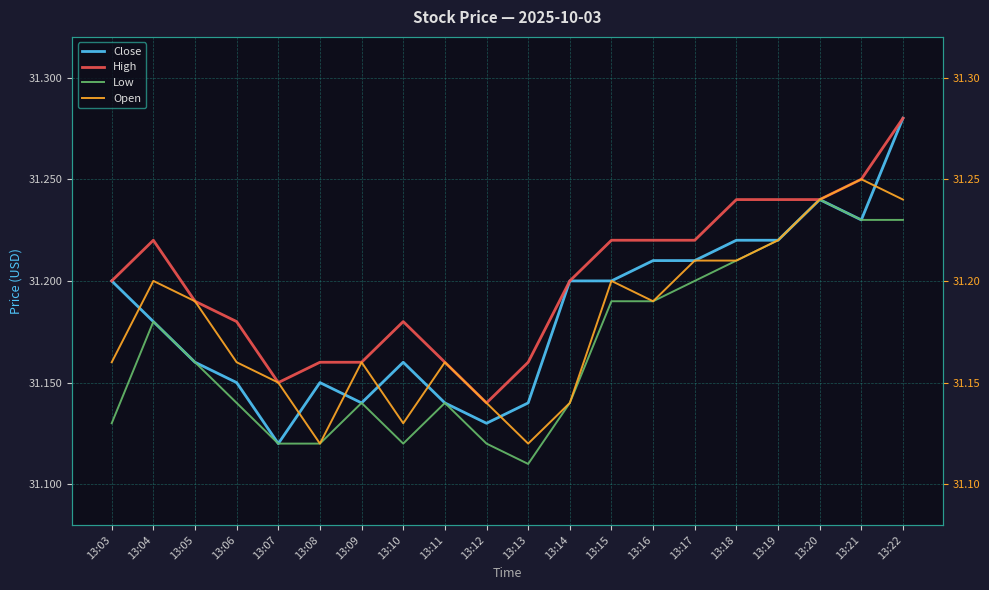

What are all the series names shown in the legend?

Close, High, Low, Open